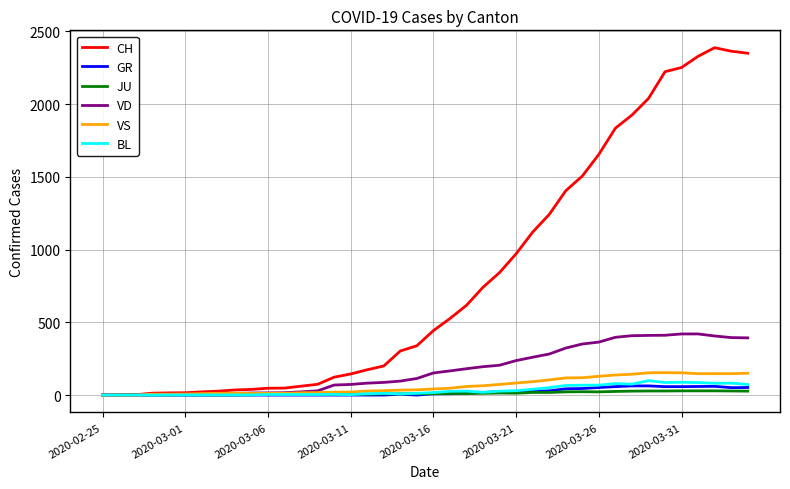

Which series has the largest total across all categories?

CH